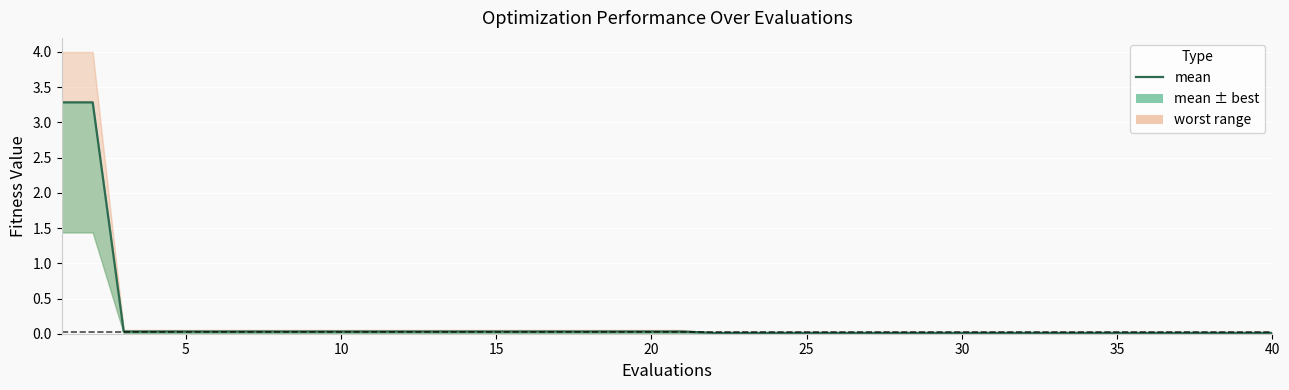

Does the chart display data point markers on the line(s)?

No